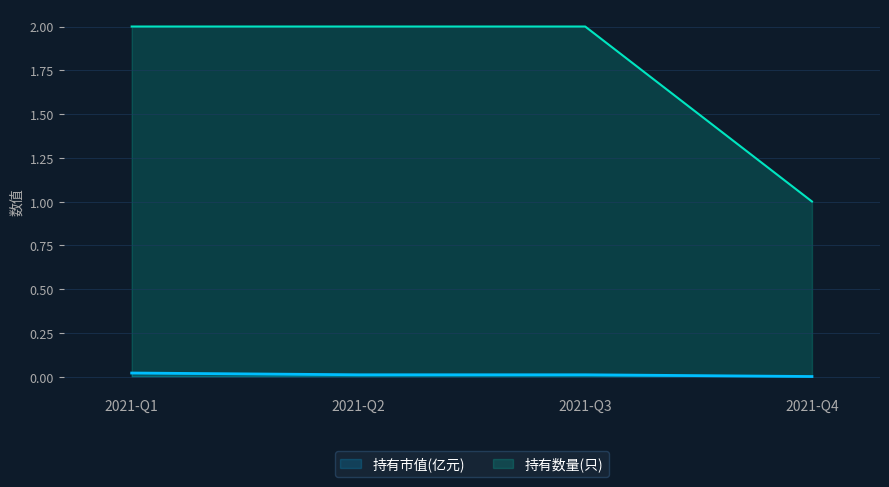

The value of 持有数量(只) at 2021-Q4 is 1.5. True or false?

False